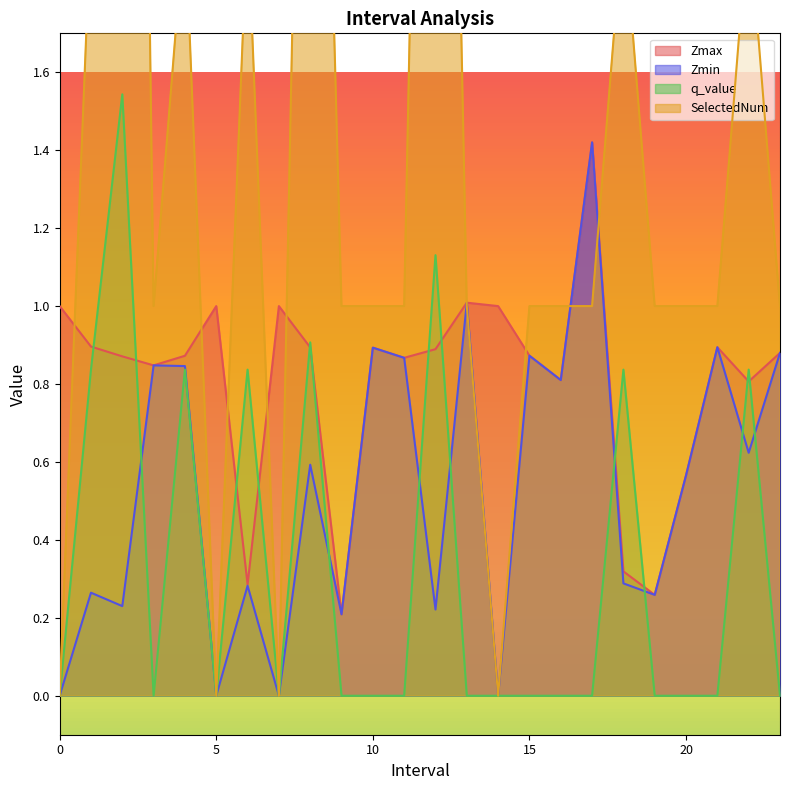

True or false: Zmax has more than 2 interior local peaks.

True